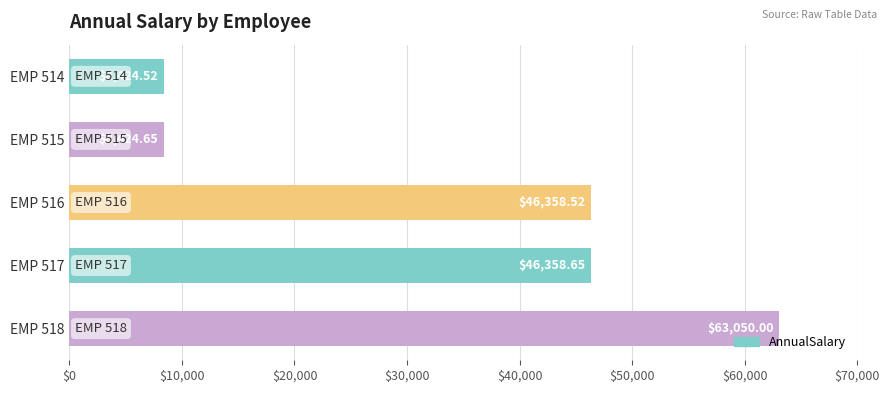

Between EMP 514 and EMP 515, which is larger?

EMP 515